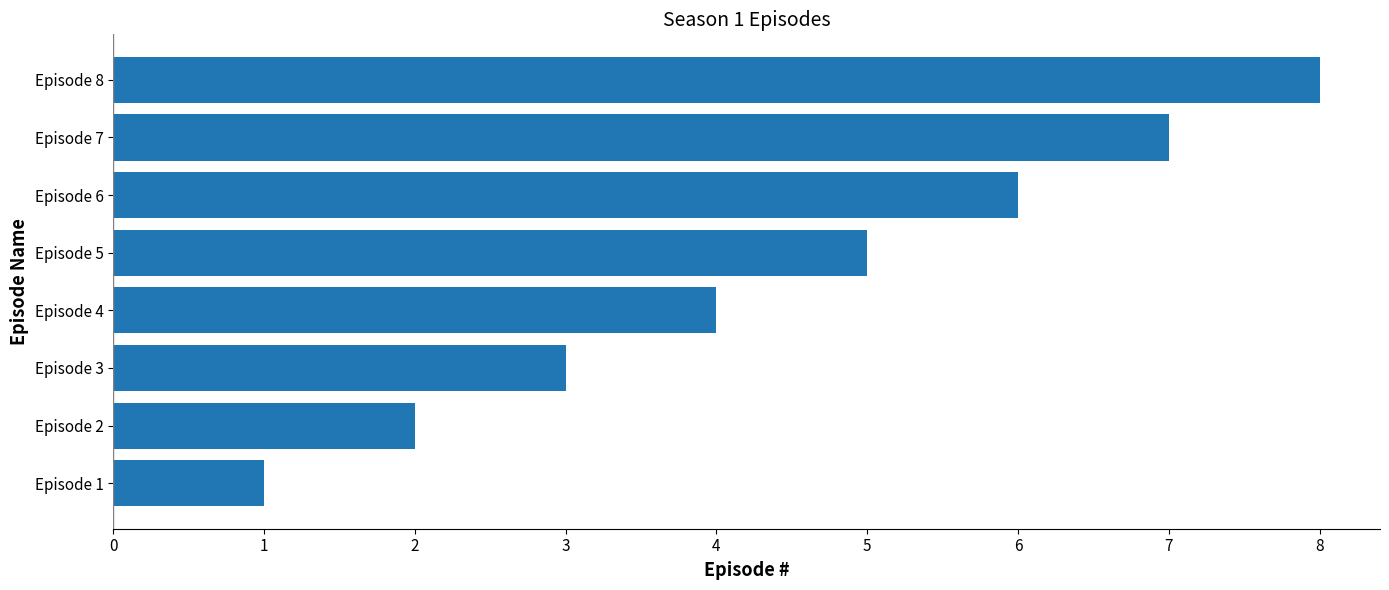

Approximately how many times larger is the value at Episode 2 compared to Episode 7?

0.3